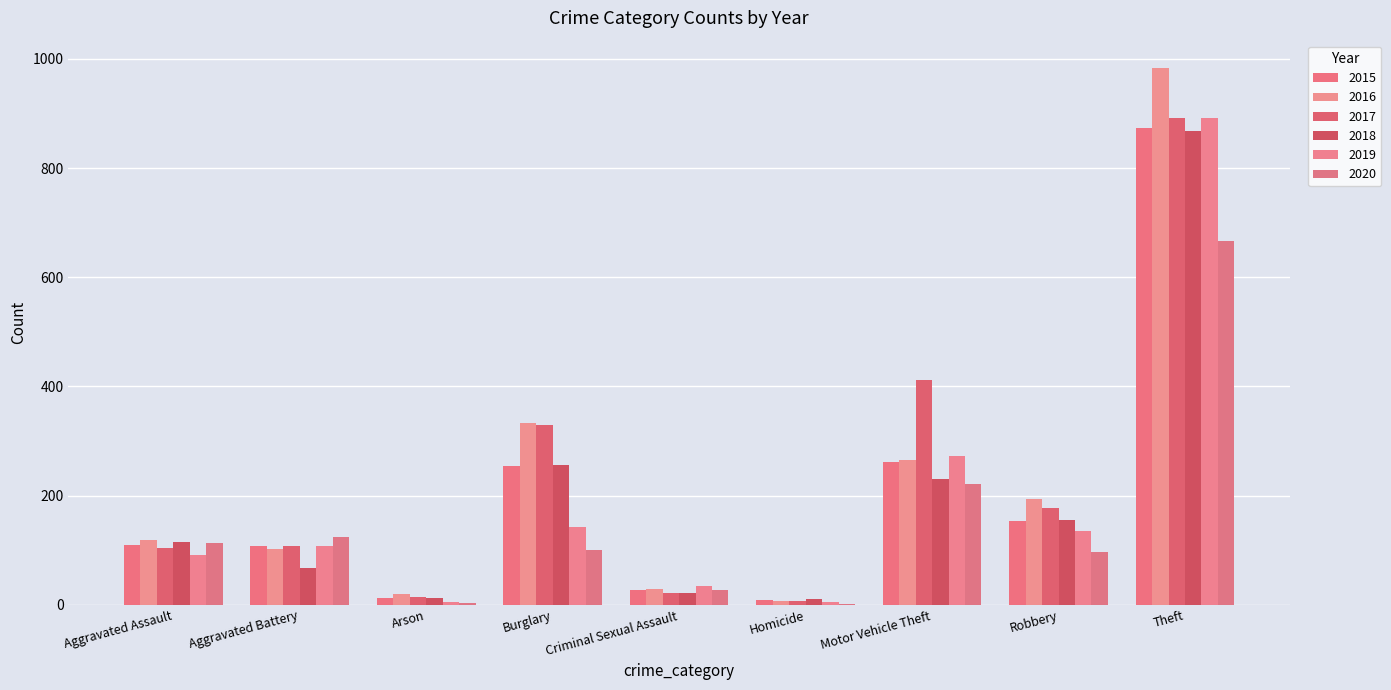

At which category is the sum across all series the highest?

Theft